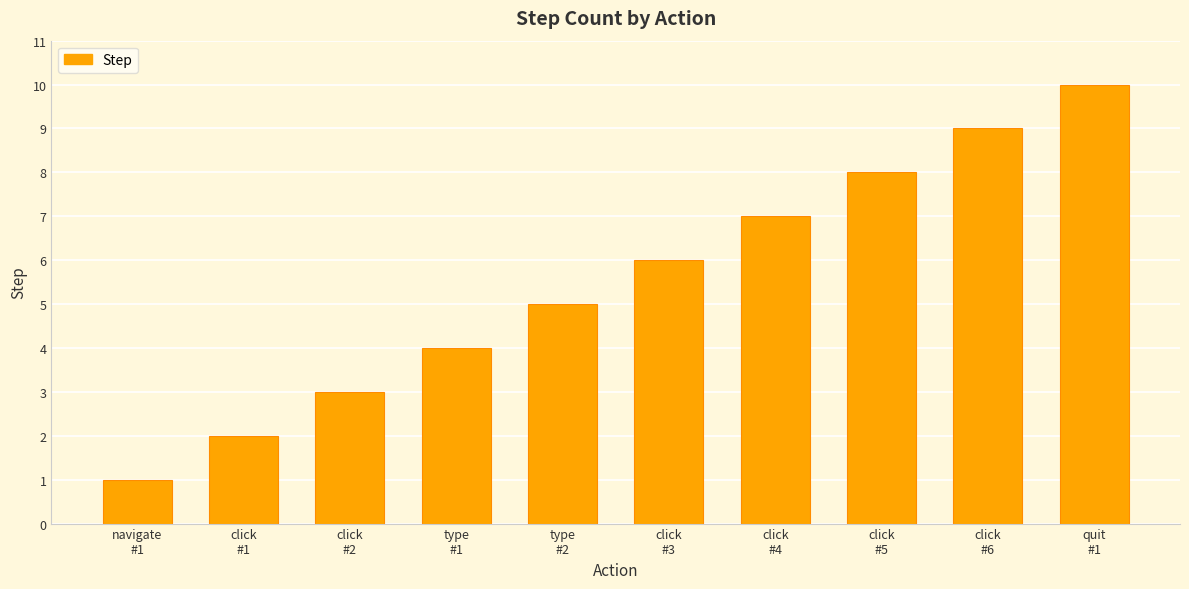

Count the values in the range 3 to 8.

6